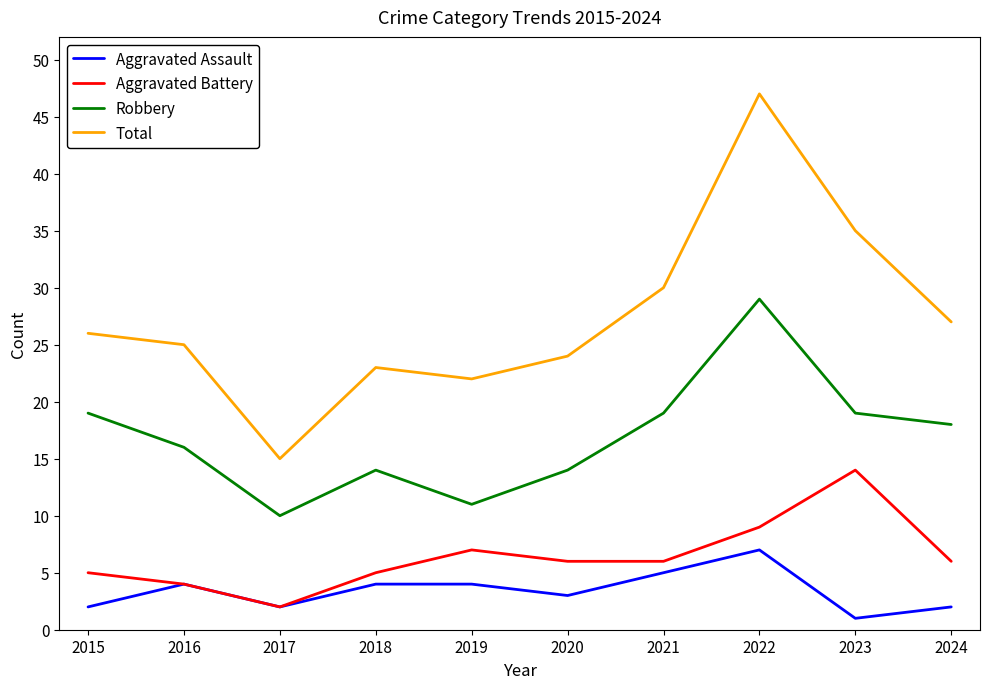

Which label corresponds to the largest value in the chart?

2022